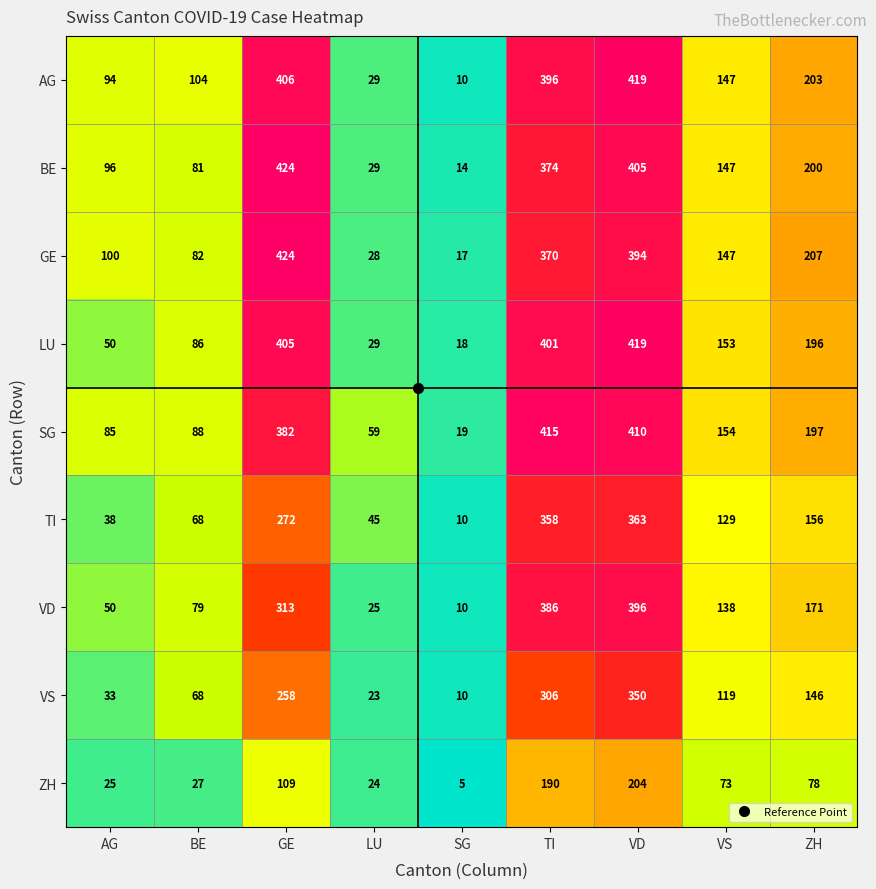

How many data points does each series have?

9